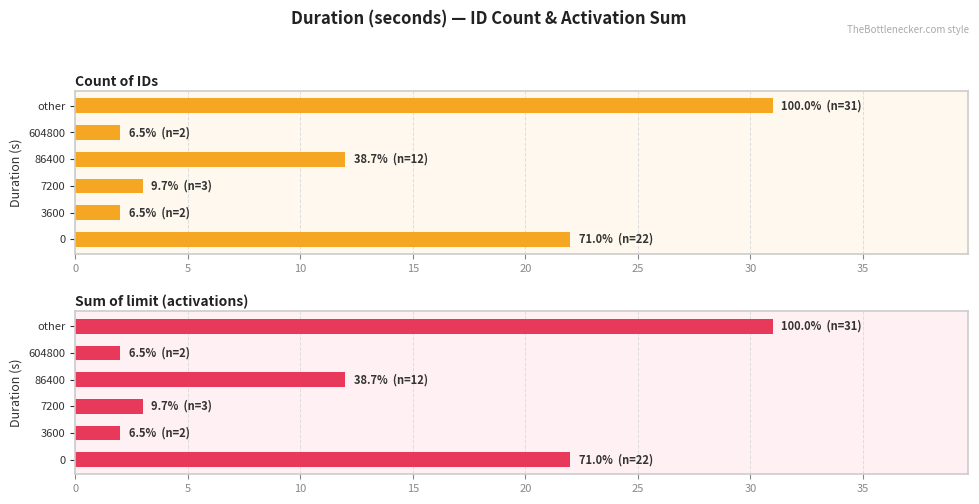

How many data points in Count of IDs are less than 12?

3